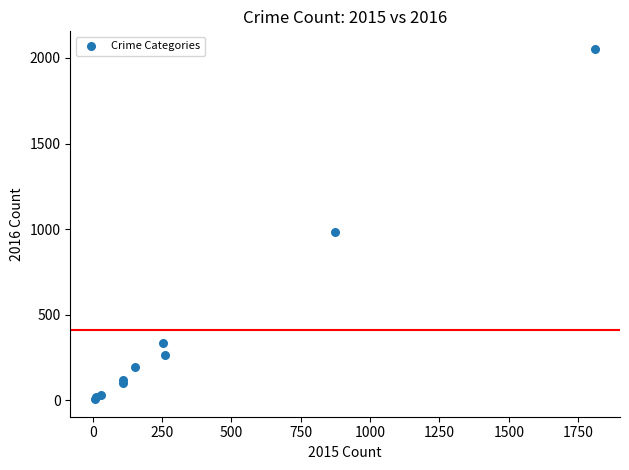

What Y value in the scatter plot is closest to 1030?

984